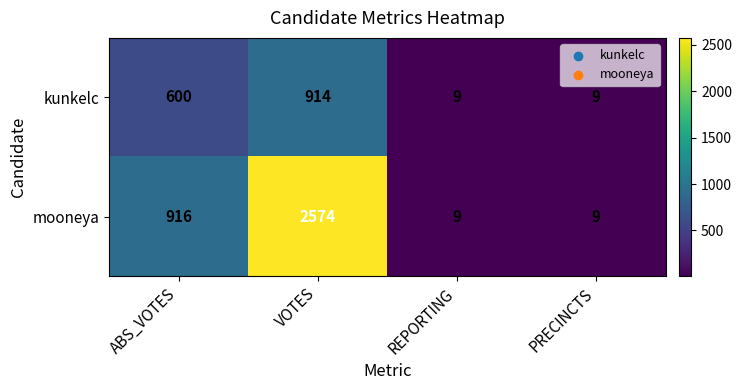

List the series in order of their peak value, highest first.

mooneya, kunkelc